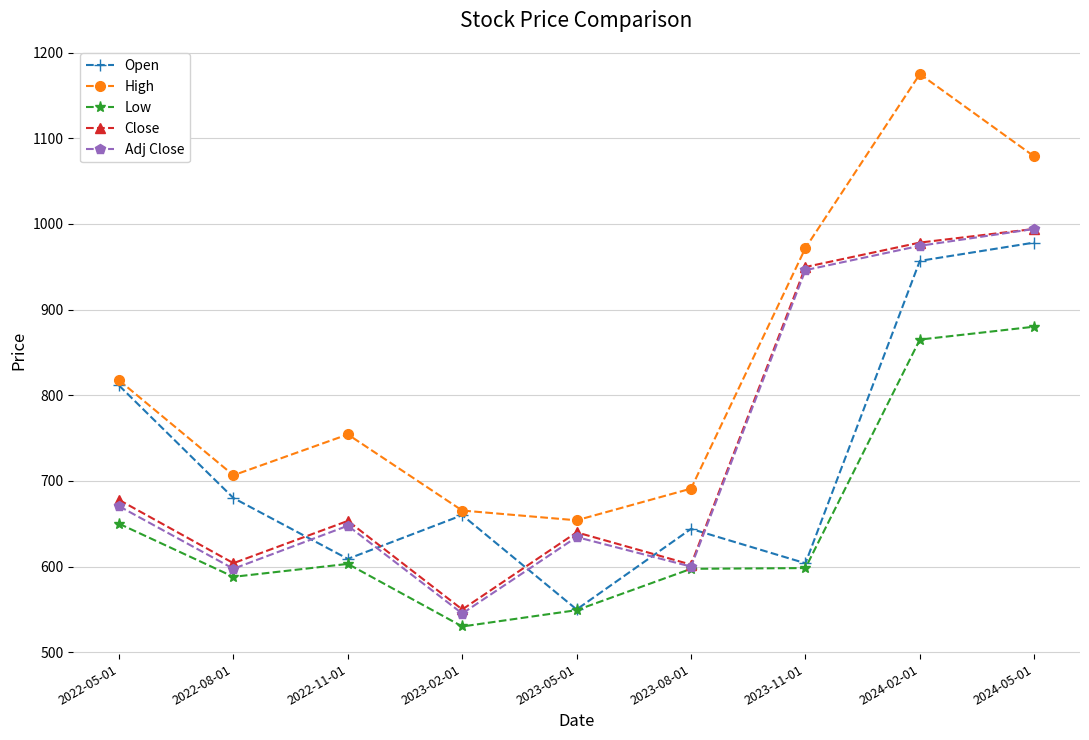

What is the total value across all series at 2023-02-01?

2950.5